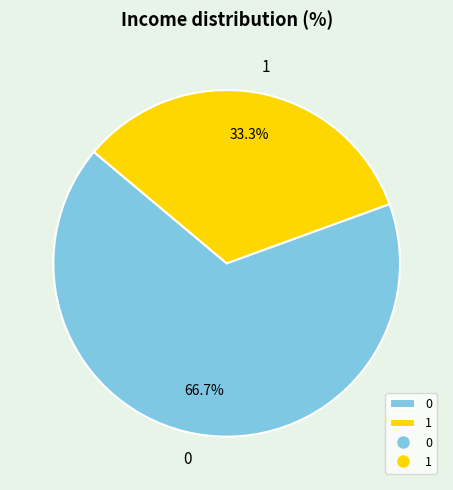

To the nearest percent, what is the difference between the largest and smallest slice percentages?

33%